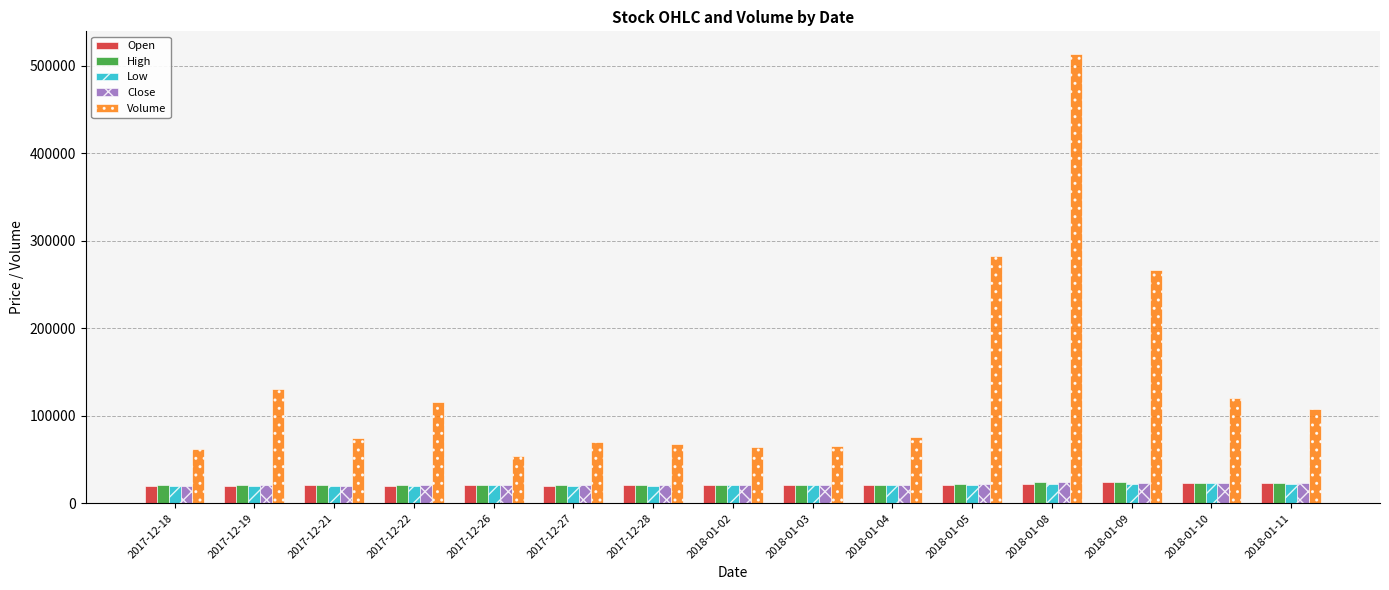

What is the total value across all series at 2018-01-04?

158202